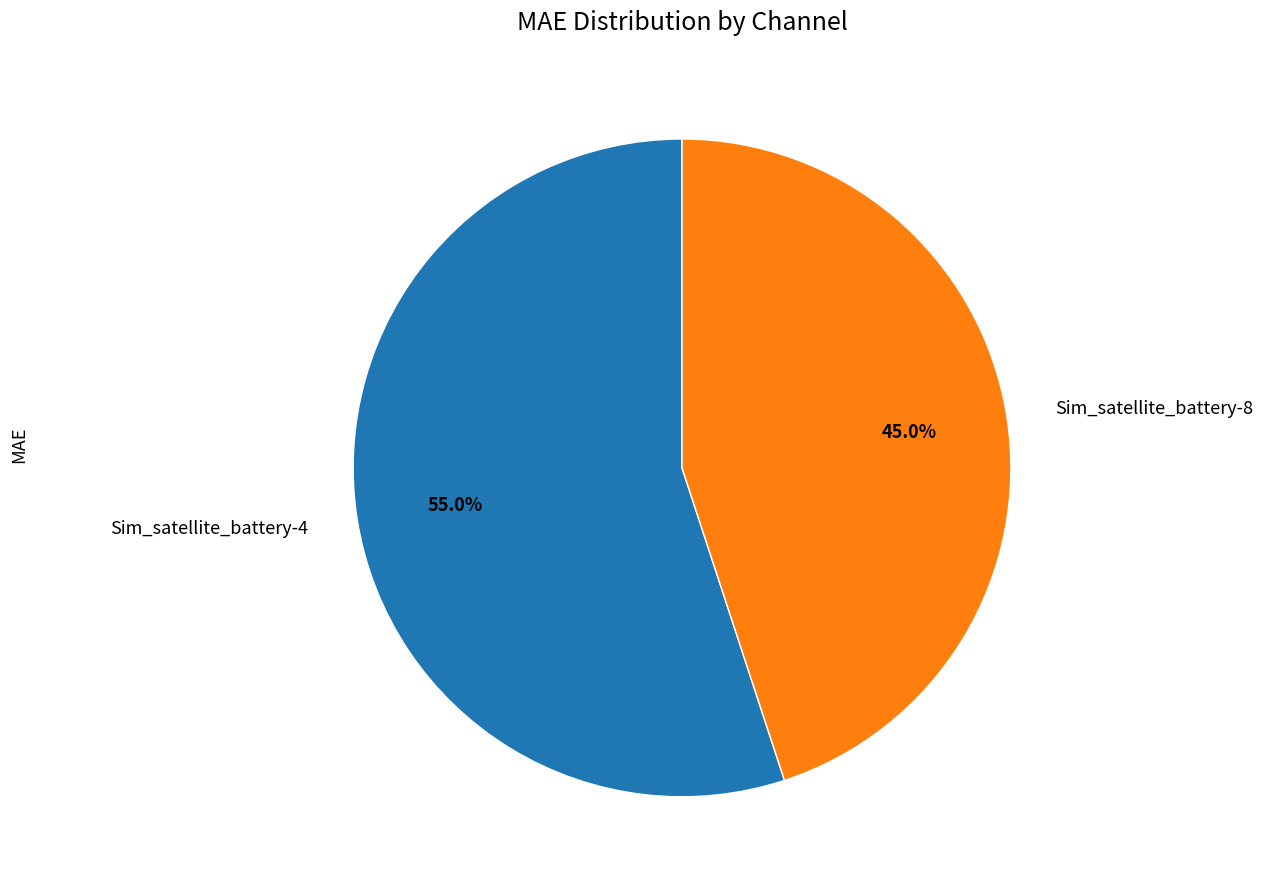

How many segments does this pie chart have?

2